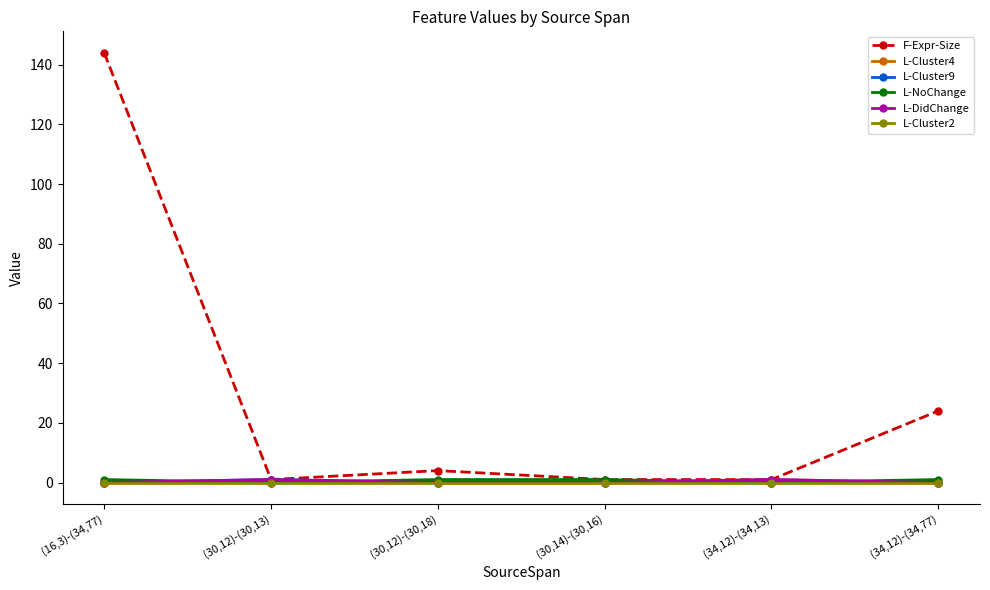

At how many categories does at least one series exceed 131?

1